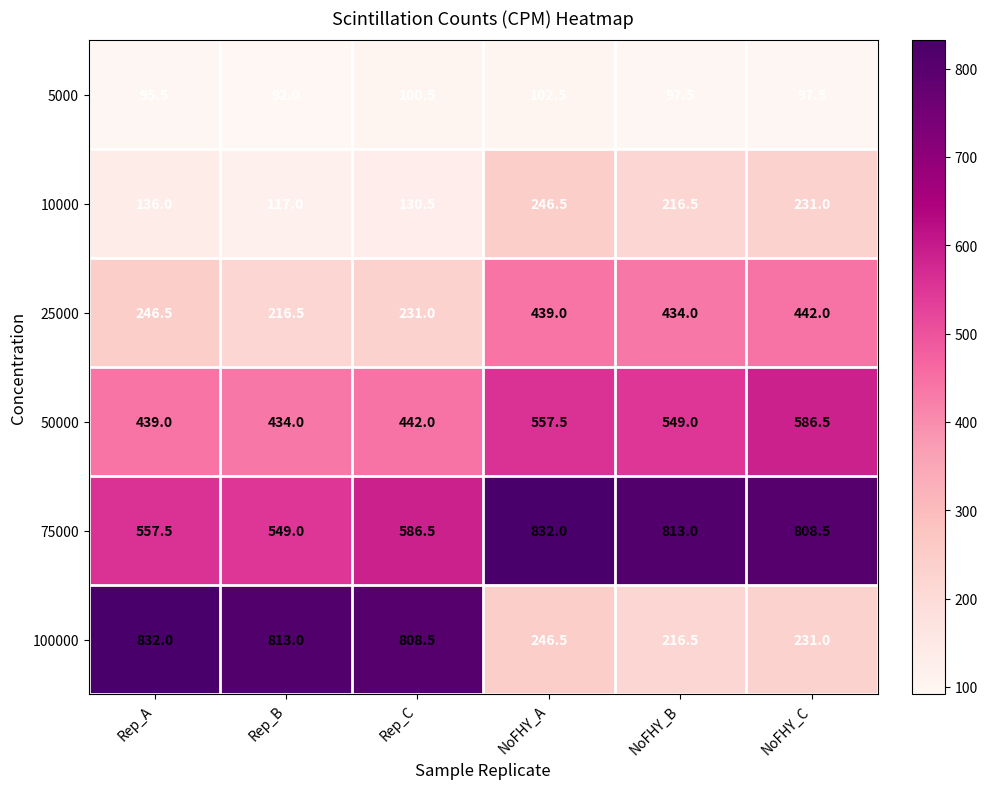

At how many categories does at least one series exceed 632?

6